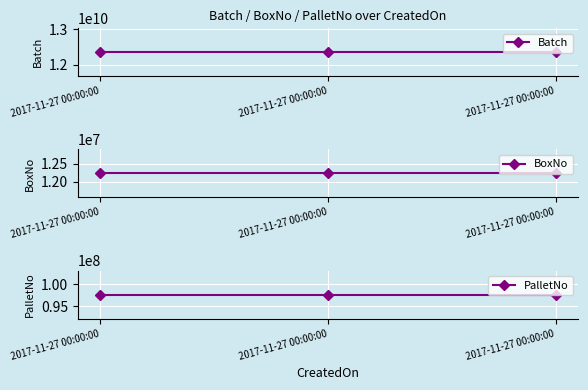

The Batch series shows 2945314214 at 2017-11-27 00:00:00. True or false?

False